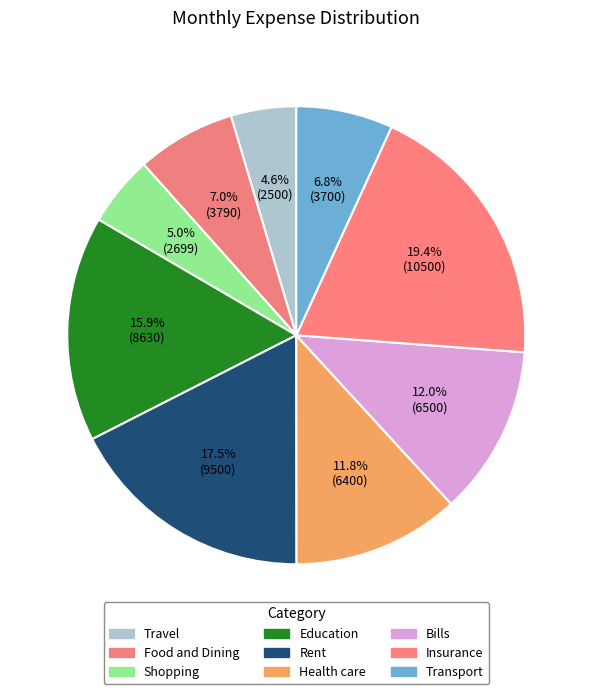

How many slices are in this pie chart?

9